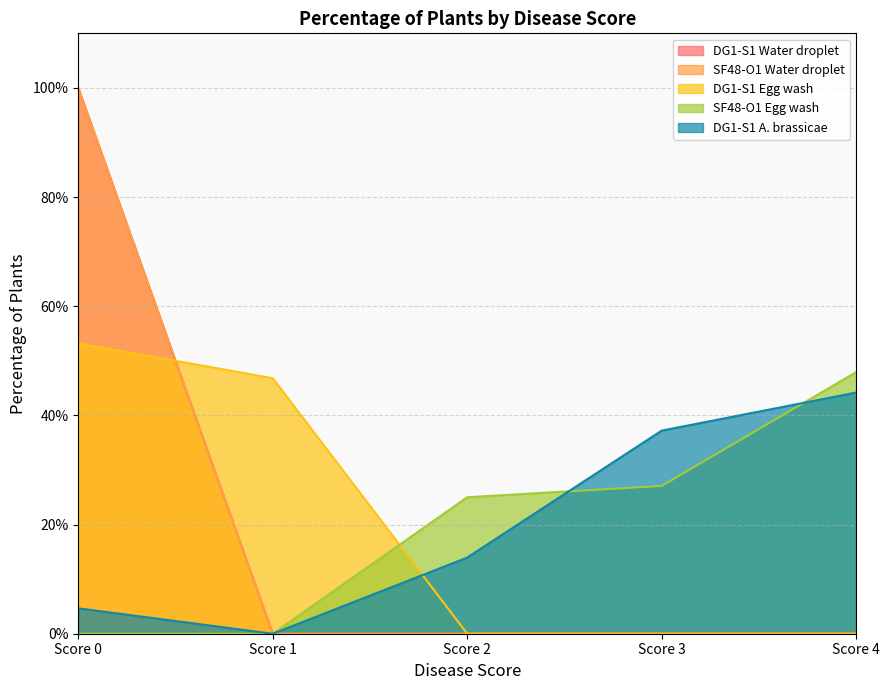

Which series changed the most between Score 1 and Score 3?

DG1-S1 Egg wash